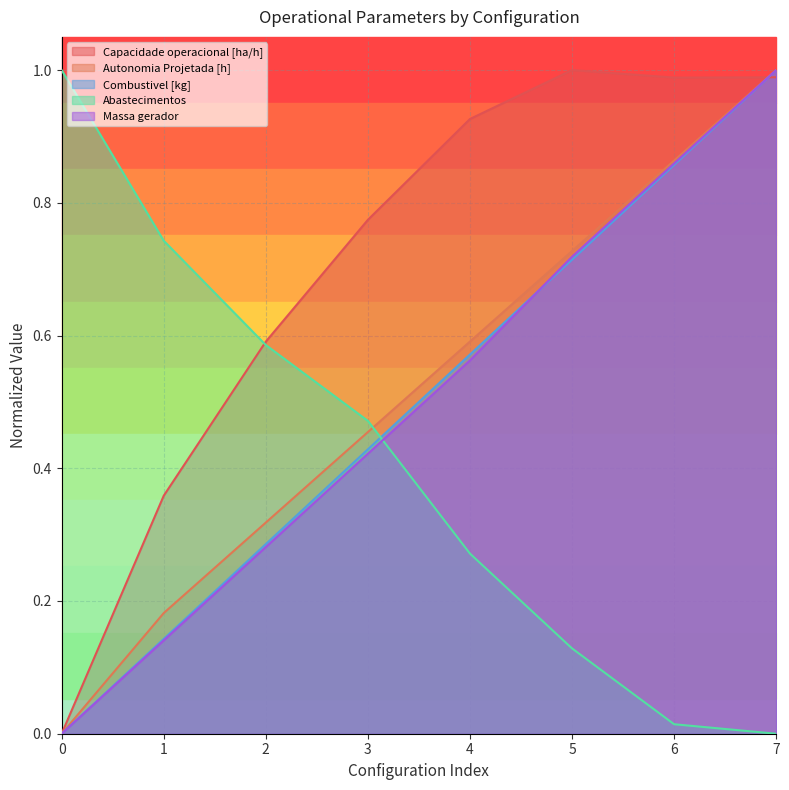

Reading left to right, extract all data points from this chart.

Capacidade operacional [ha/h]: 0.0	0.4	0.6	0.8	0.9	1.0	1.0	1.0
Autonomia Projetada [h]: 0.0	0.2	0.3	0.5	0.6	0.7	0.9	1.0
Combustivel [kg]: 0.0	0.1	0.3	0.4	0.6	0.7	0.9	1.0
Abastecimentos: 1.0	0.7	0.6	0.5	0.3	0.1	0.0	0.0
Massa gerador: 0.0	0.1	0.3	0.4	0.6	0.7	0.9	1.0